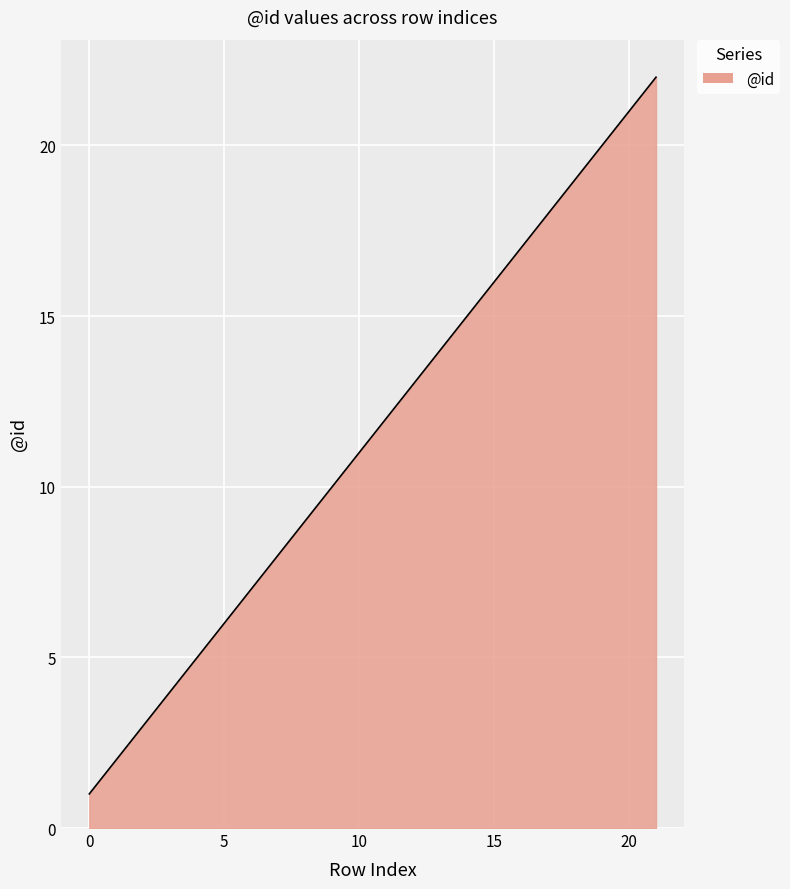

What is the maximum value shown in the chart?

22